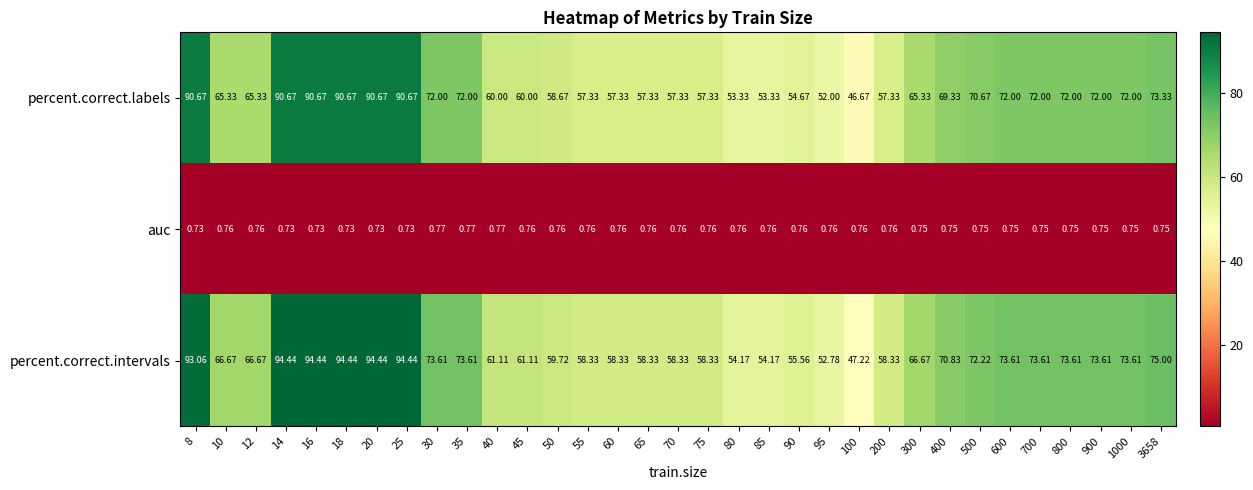

Between 20 and 400, which series saw the biggest shift?

percent.correct.intervals